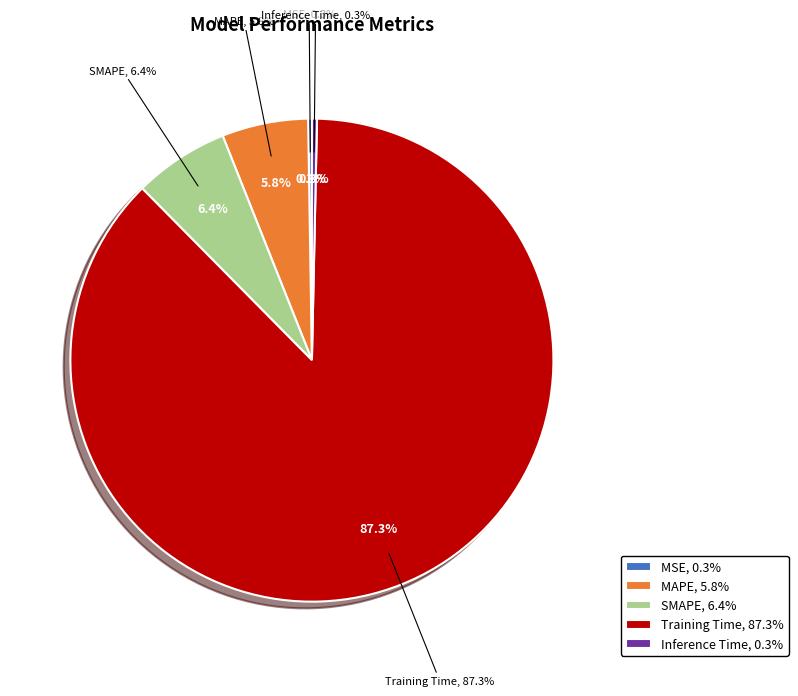

How many slices are in this pie chart?

5